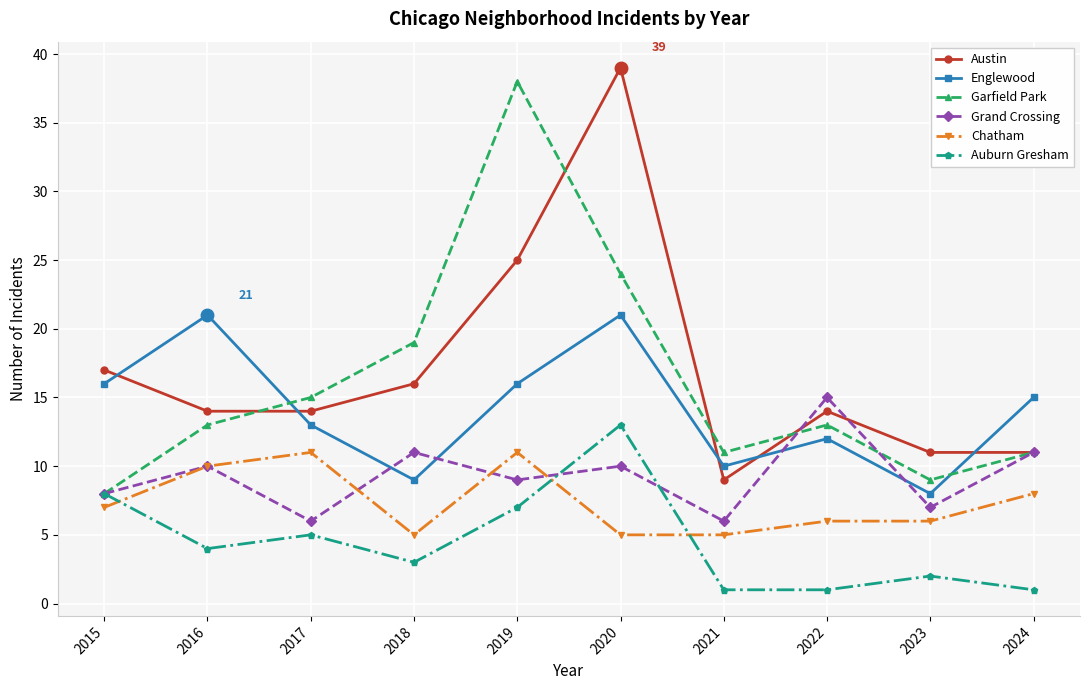

Reading left to right, list all the values displayed in this chart.

Austin: 17	14	14	16	25	39	9	14	11	11
Englewood: 16	21	13	9	16	21	10	12	8	15
Garfield Park: 8	13	15	19	38	24	11	13	9	11
Grand Crossing: 8	10	6	11	9	10	6	15	7	11
Chatham: 7	10	11	5	11	5	5	6	6	8
Auburn Gresham: 8	4	5	3	7	13	1	1	2	1